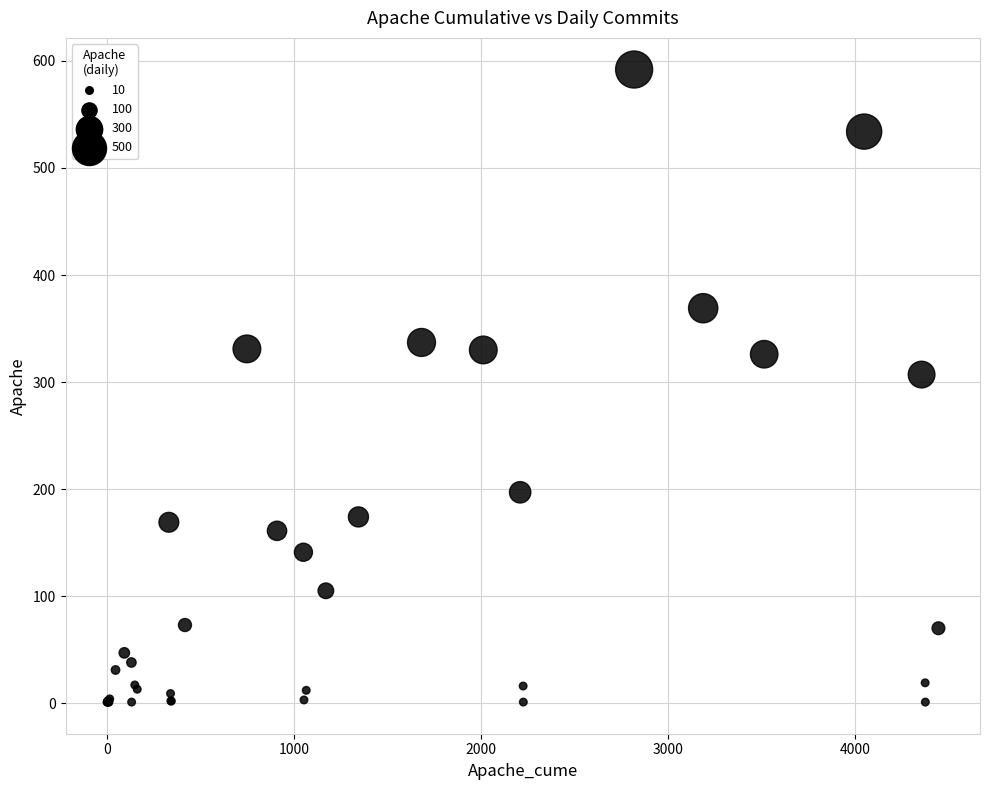

What Y value in the scatter plot is closest to 296?

307